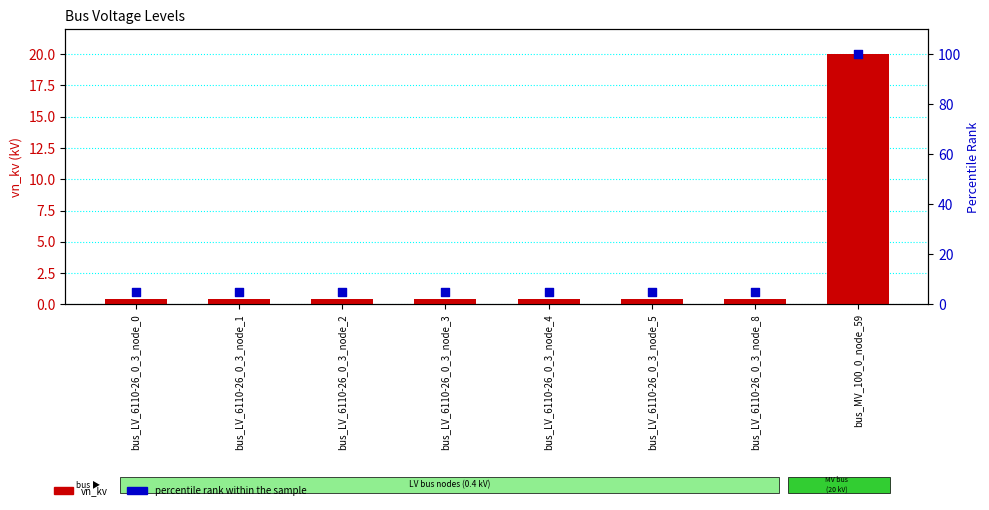

Which series has the largest total across all categories?

percentile rank within the sample